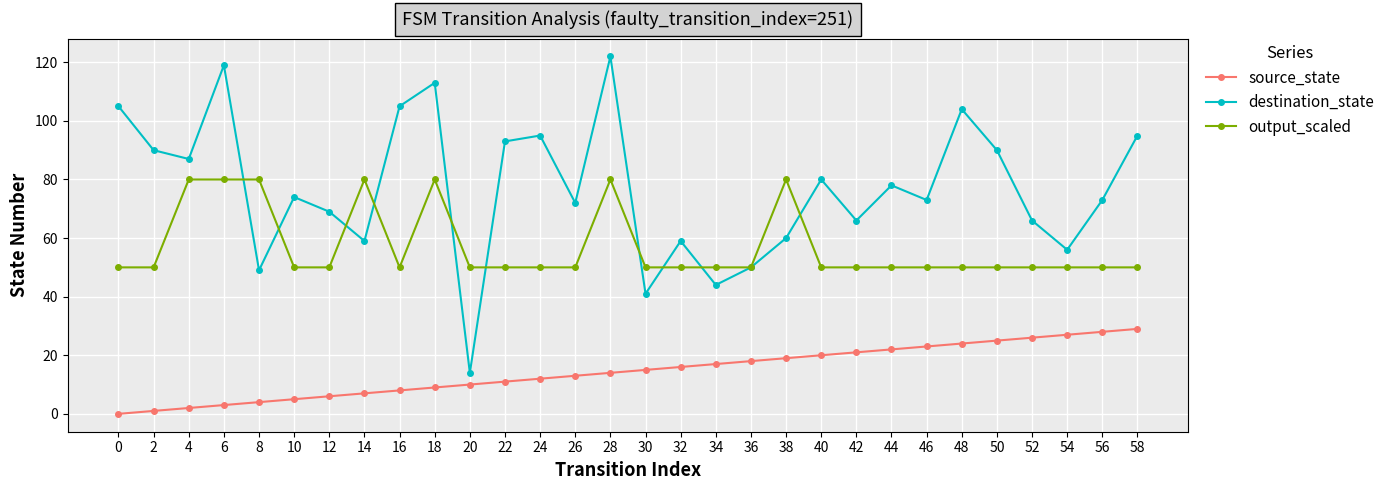

Reading left to right, transcribe all the data shown in this chart.

source_state: 0	1	2	3	4	5	6	7	8	9	10	11	12	13	14	15	16	17	18	19	20	21	22	23	24	25	26	27	28	29
destination_state: 105	90	87	119	49	74	69	59	105	113	14	93	95	72	122	41	59	44	50	60	80	66	78	73	104	90	66	56	73	95
output_scaled: 50	50	80	80	80	50	50	80	50	80	50	50	50	50	80	50	50	50	50	80	50	50	50	50	50	50	50	50	50	50